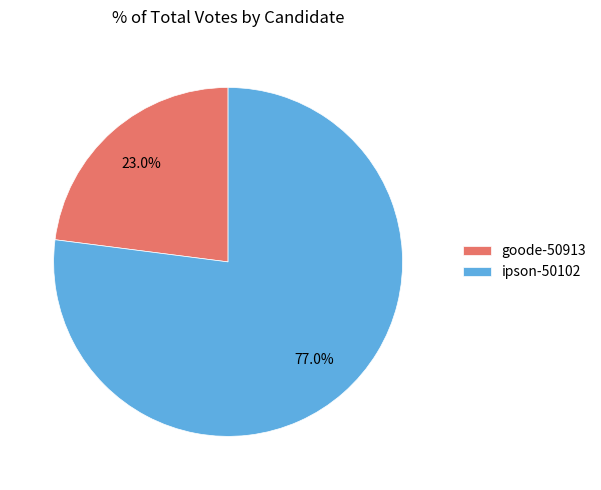

Between ipson-50102 and goode-50913, which is larger?

ipson-50102